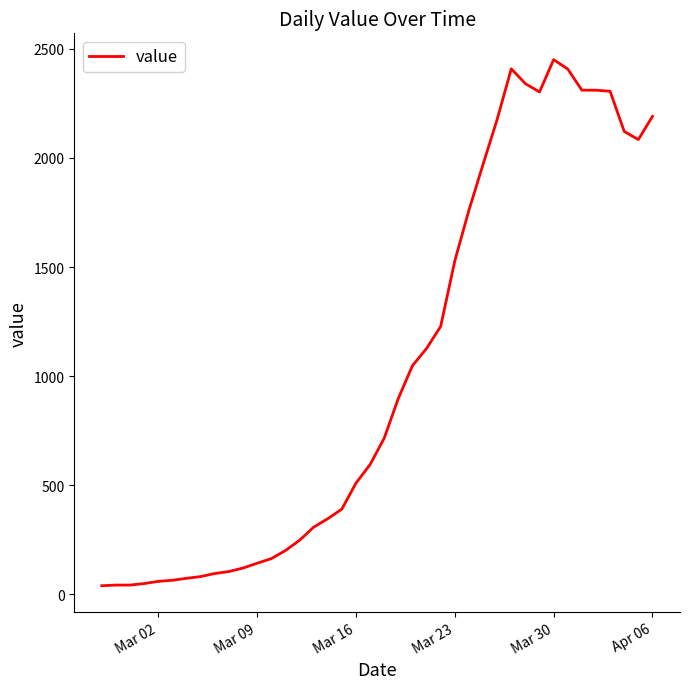

What is the greatest value displayed?

2450